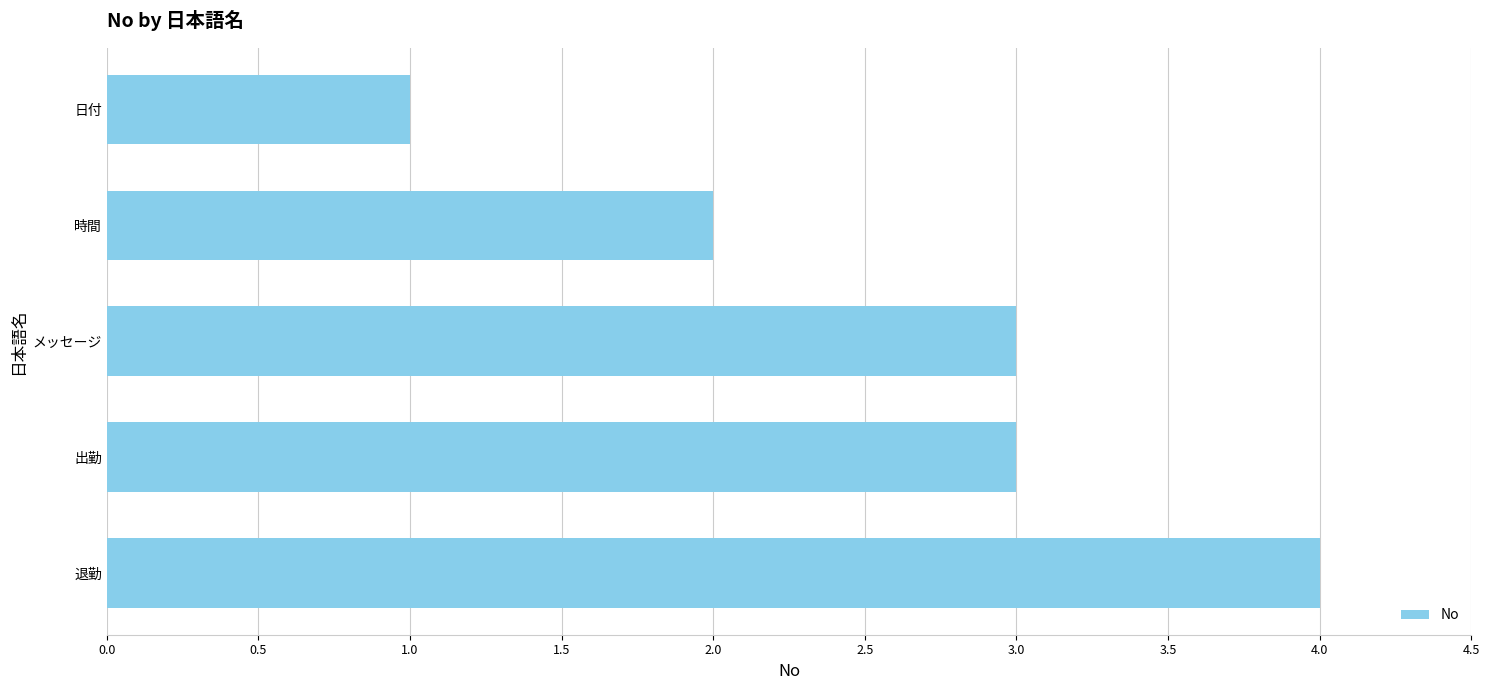

The chart shows a value of 3 at 退勤. True or false?

False